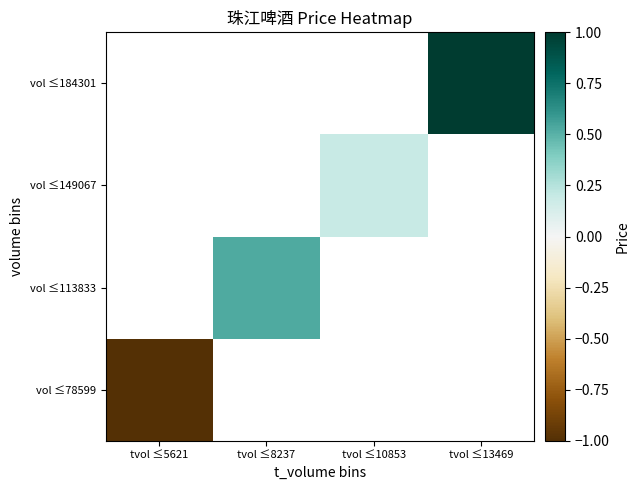

At which label does vol ≤113833 reach its minimum?

tvol ≤5621